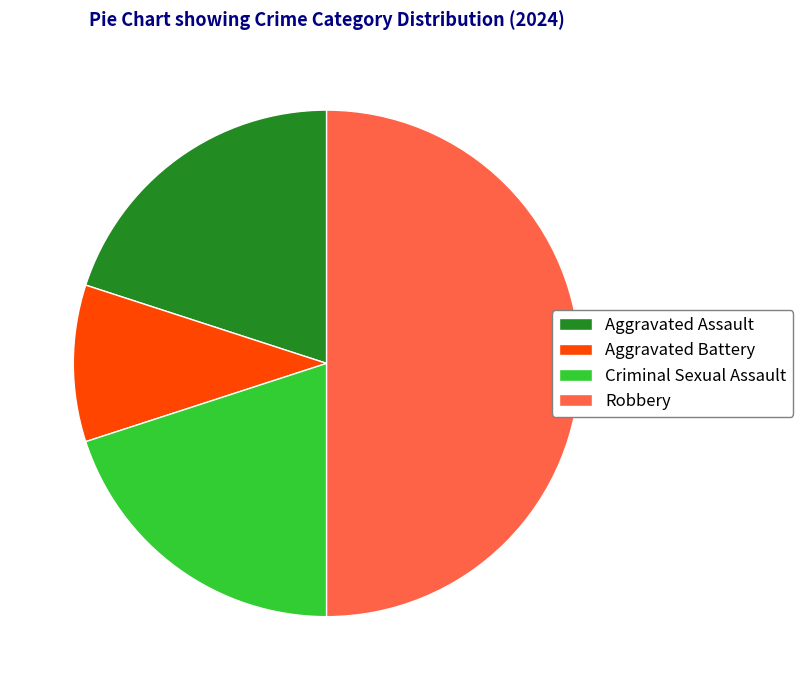

What is the largest slice in the pie chart?

Robbery